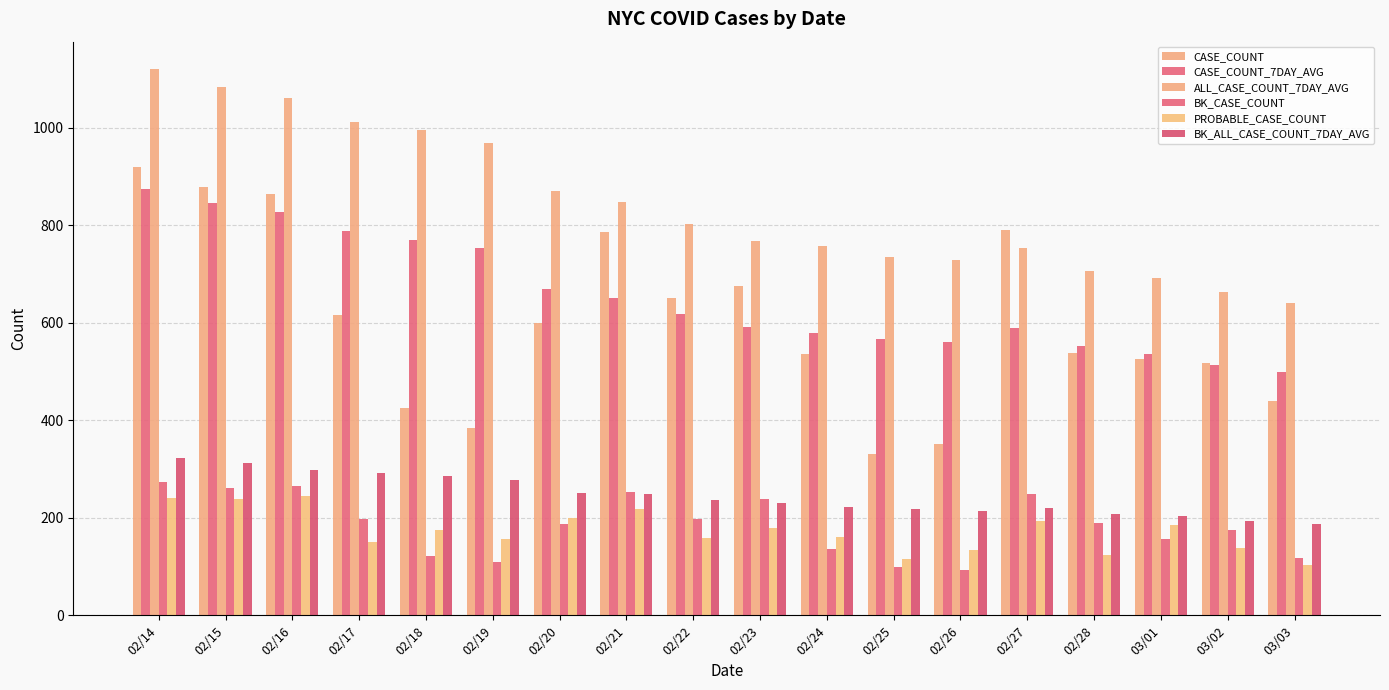

Which series has the widest spread of values?

CASE_COUNT